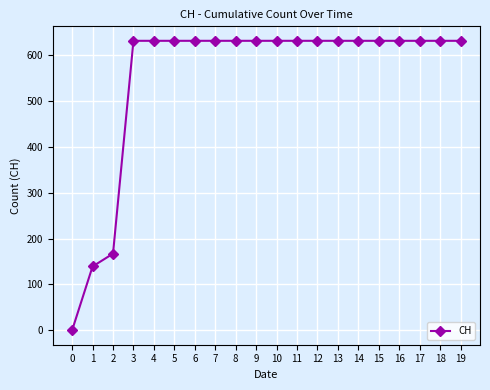

What is the greatest value displayed?

631